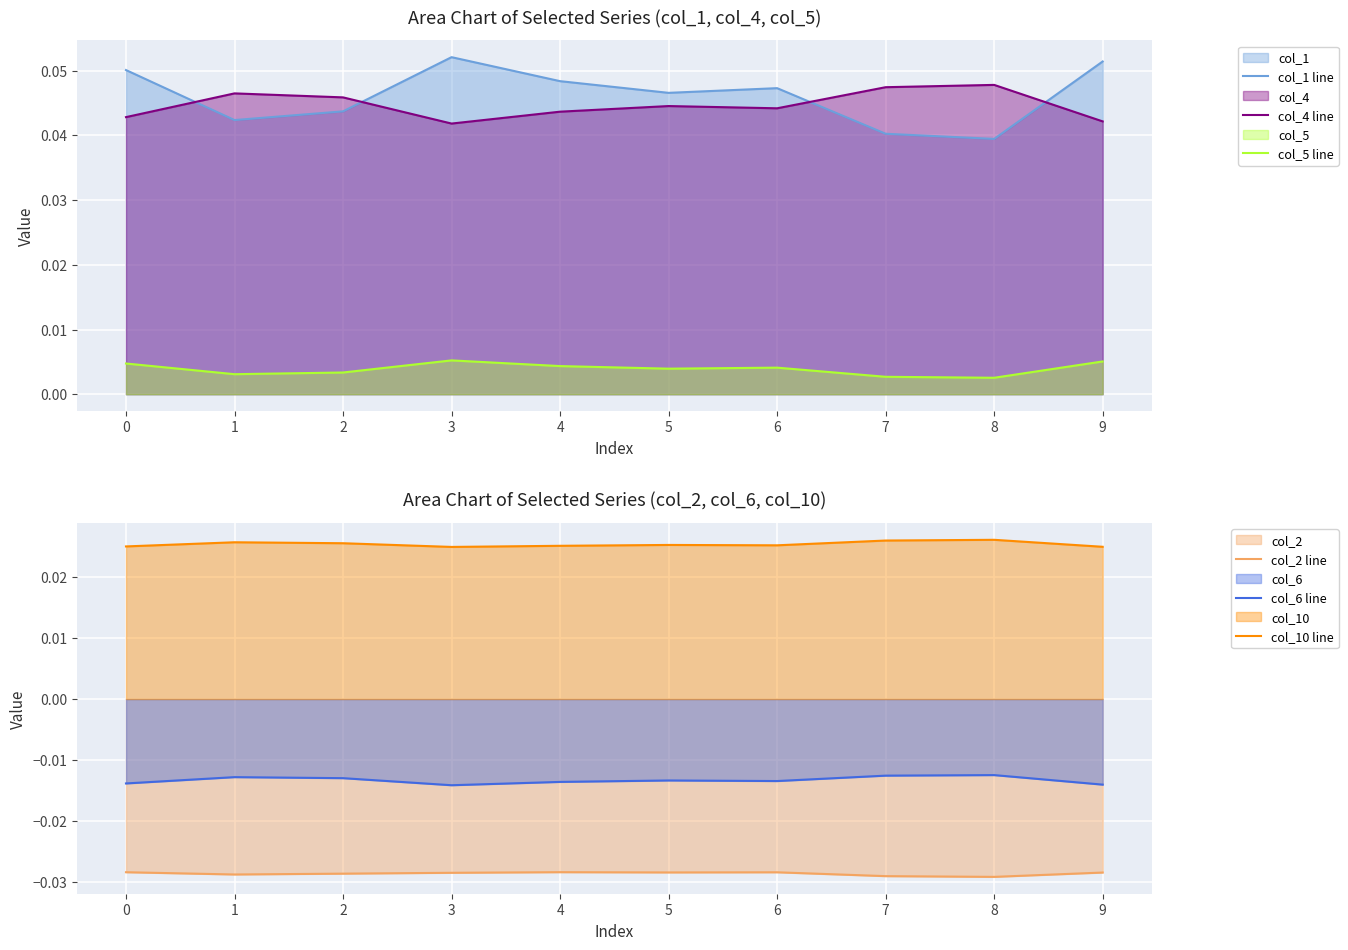

Is it true that col_2 line equals -0.1 at 7?

False